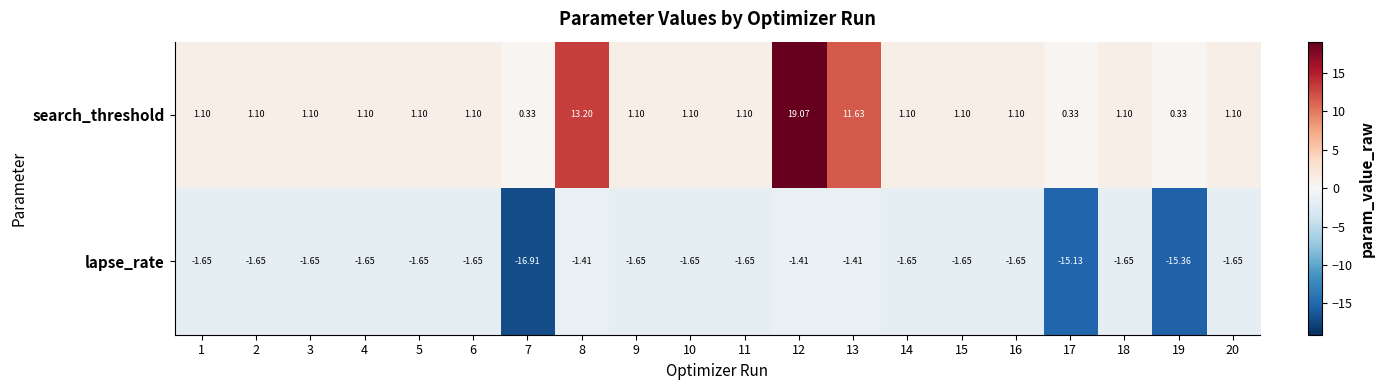

Which series has the largest range (max minus min)?

search_threshold